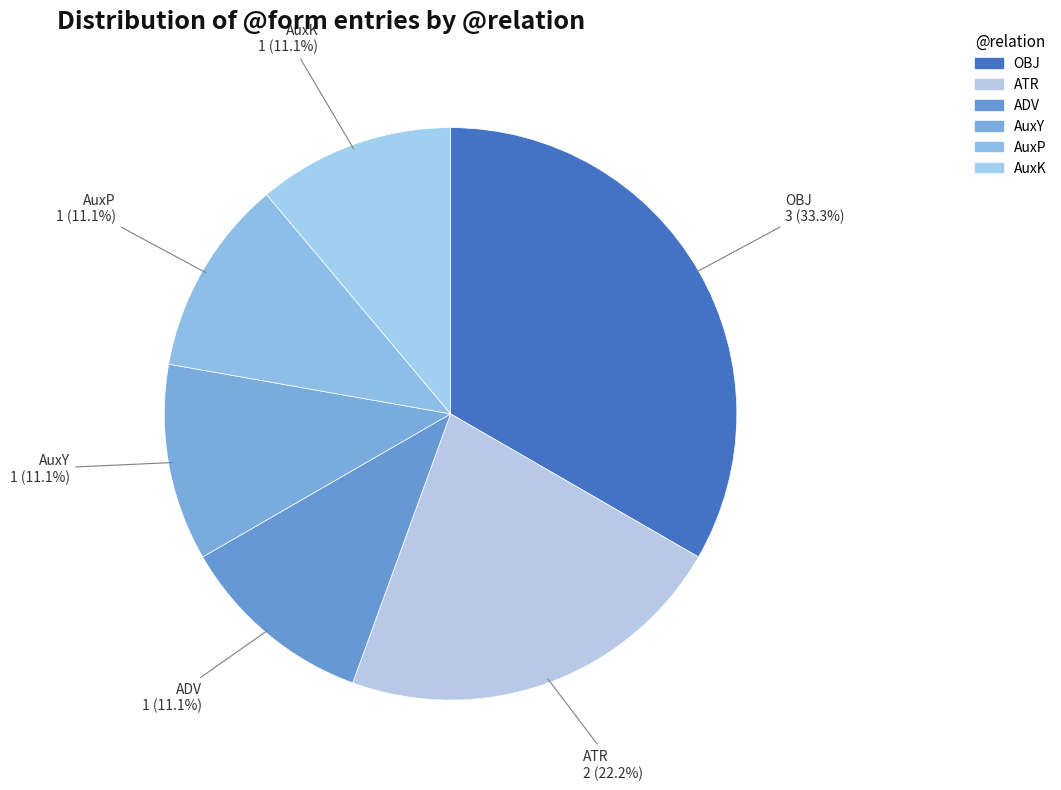

What is the total percentage of AuxY and AuxK?

22.2%